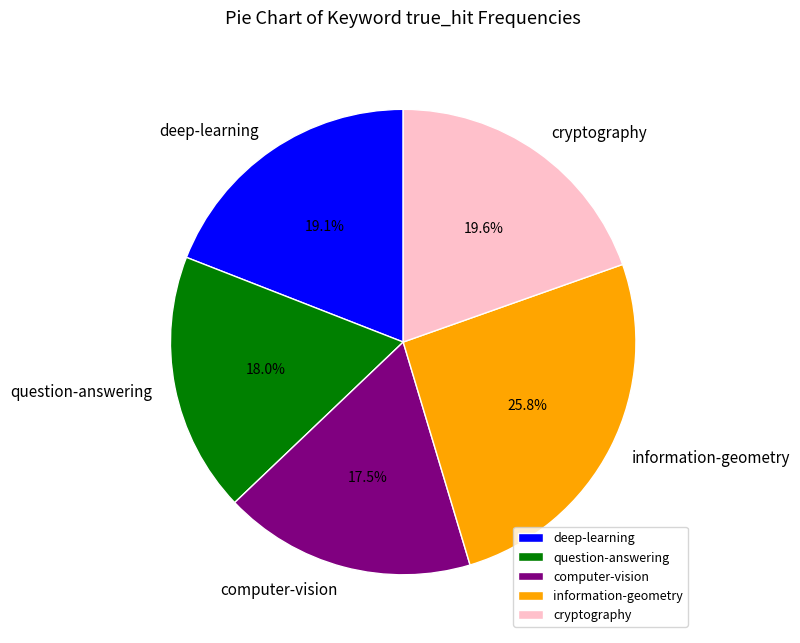

To the nearest percent, what is the difference between the deep-learning and information-geometry slice percentages?

7%